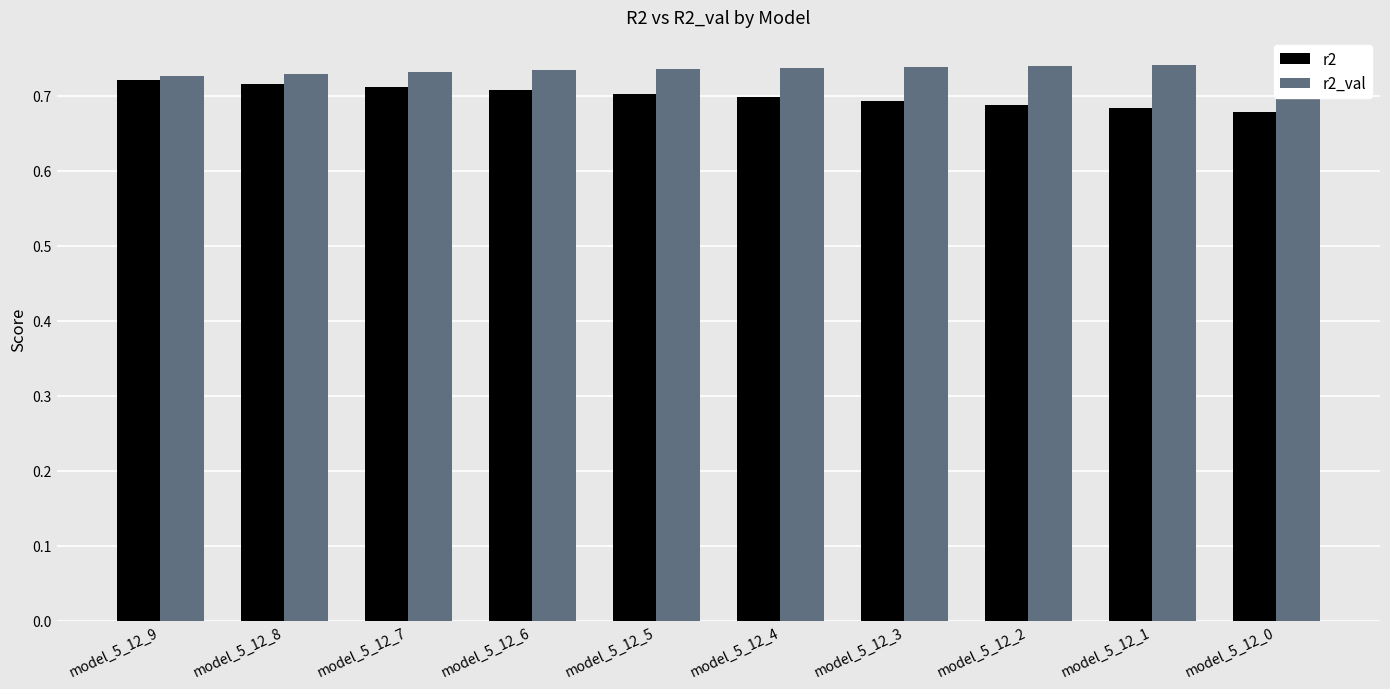

Reading left to right, list all the values displayed in this chart.

r2: 0.7	0.7	0.7	0.7	0.7	0.7	0.7	0.7	0.7	0.7
r2_val: 0.7	0.7	0.7	0.7	0.7	0.7	0.7	0.7	0.7	0.7